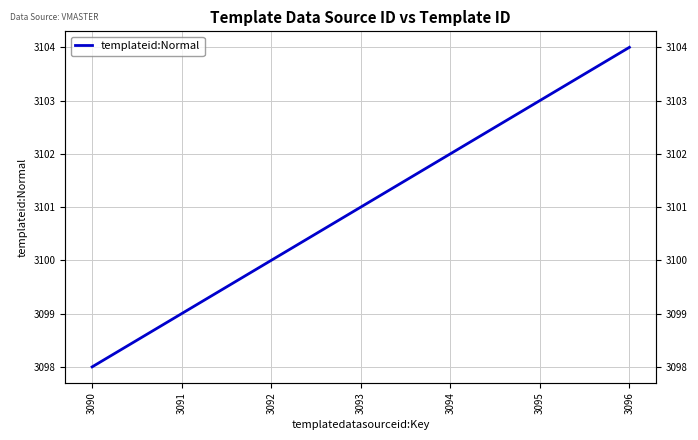

What is the difference between the second highest and second lowest values?

4